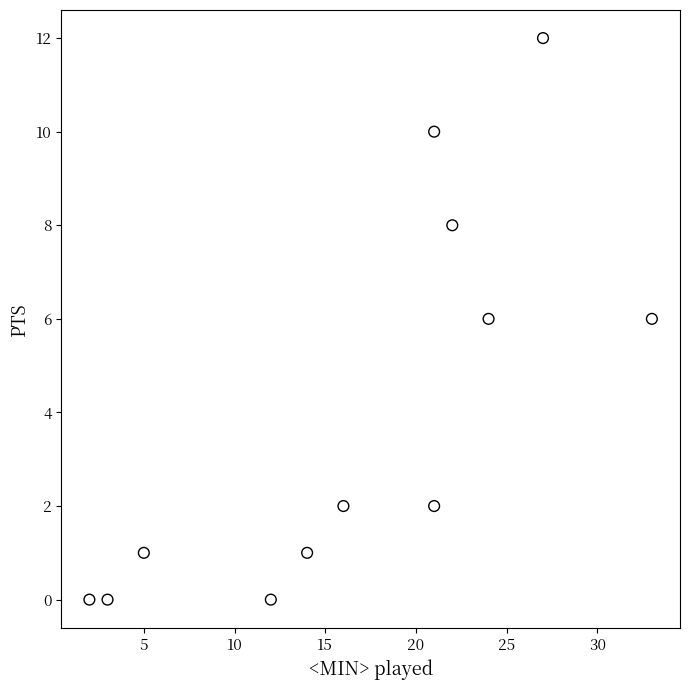

What is the average Y value?

4